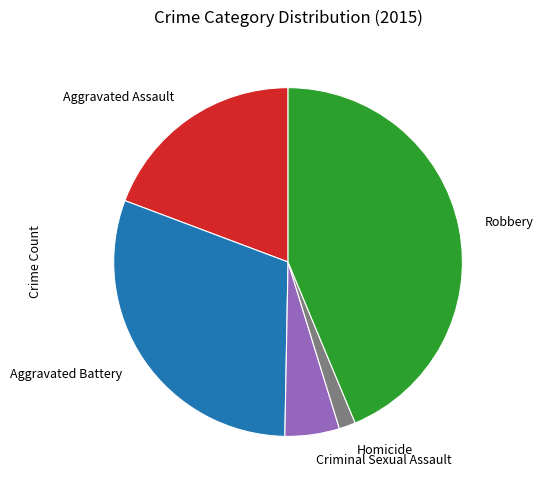

The Robbery slice represents 32% of the pie. True or false?

False